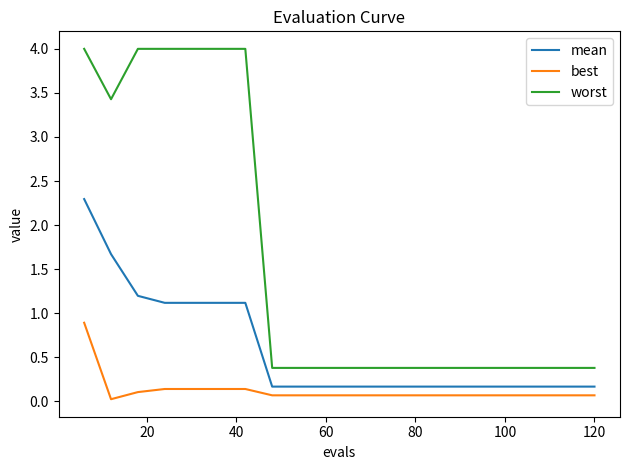

Rank the series by their average value, from lowest to highest.

best, mean, worst